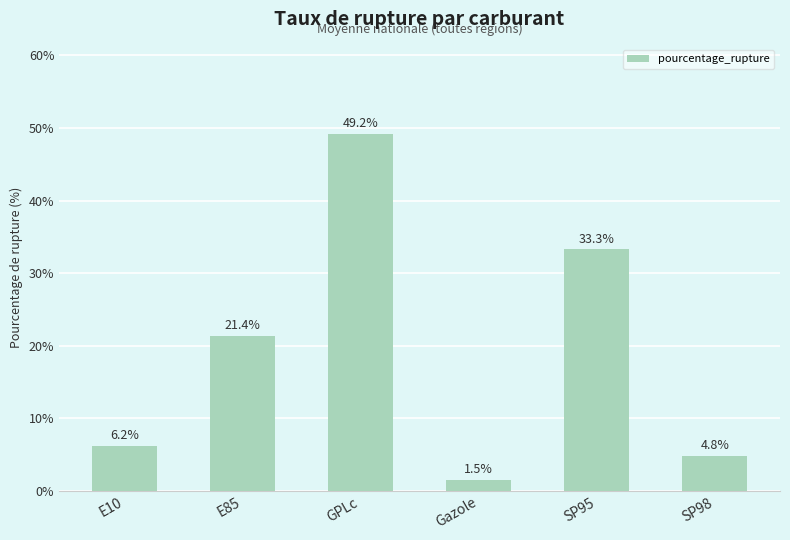

What is the label of the 4th bar from the right?

GPLc